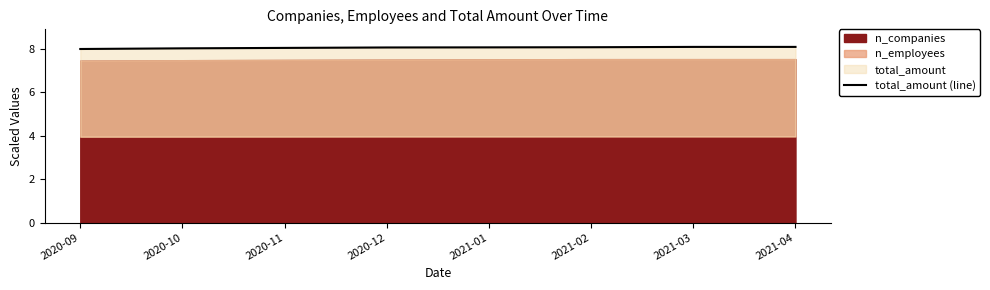

What is the value of the 4th point from the left?

8.1